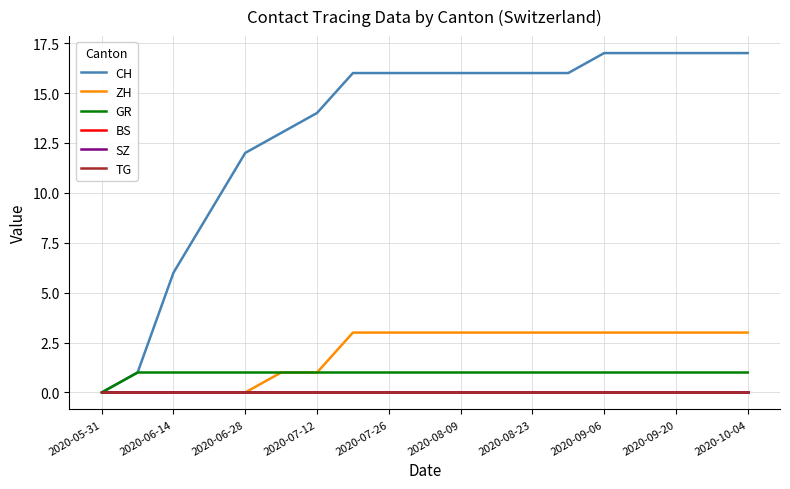

Reading left to right, what are all the values shown in this chart?

CH: 0	1	6	9	12	13	14	16	16	16	16	16	16	16	17	17	17	17	17
ZH: 0	0	0	0	0	1	1	3	3	3	3	3	3	3	3	3	3	3	3
GR: 0	1	1	1	1	1	1	1	1	1	1	1	1	1	1	1	1	1	1
BS: 0	0	0	0	0	0	0	0	0	0	0	0	0	0	0	0	0	0	0
SZ: 0	0	0	0	0	0	0	0	0	0	0	0	0	0	0	0	0	0	0
TG: 0	0	0	0	0	0	0	0	0	0	0	0	0	0	0	0	0	0	0